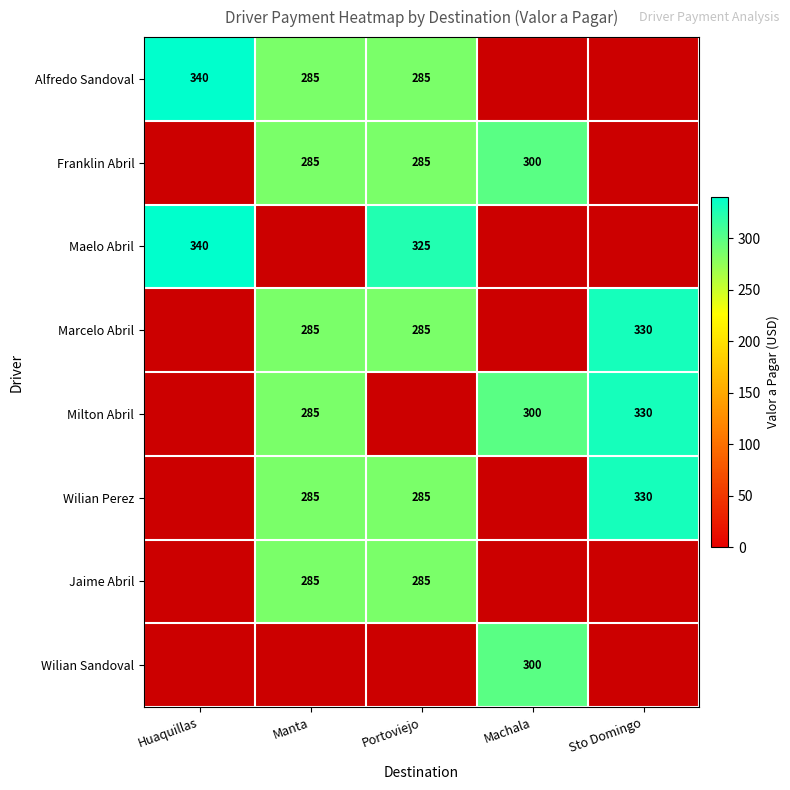

Count the number of categories in the chart.

5